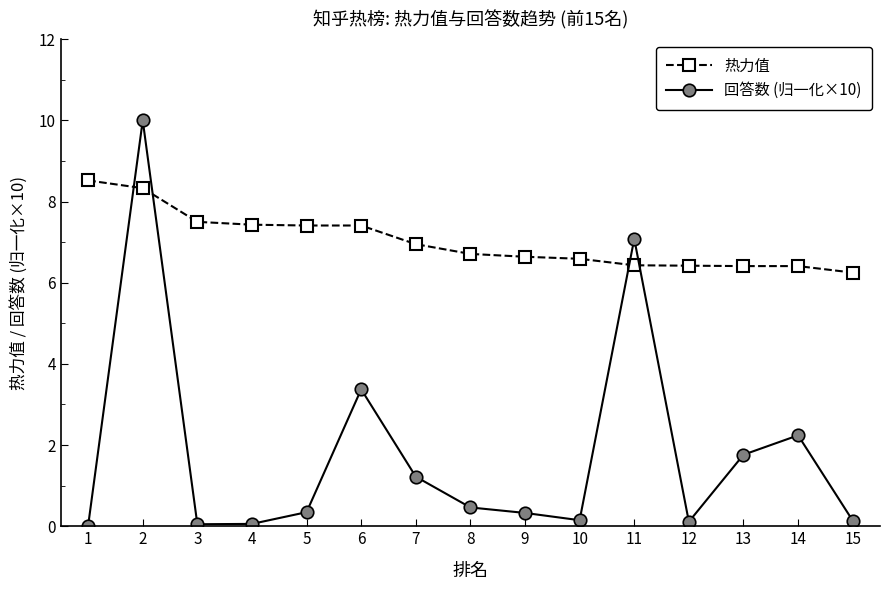

What is the difference between the 热力值 values at 9 and 3?

0.9